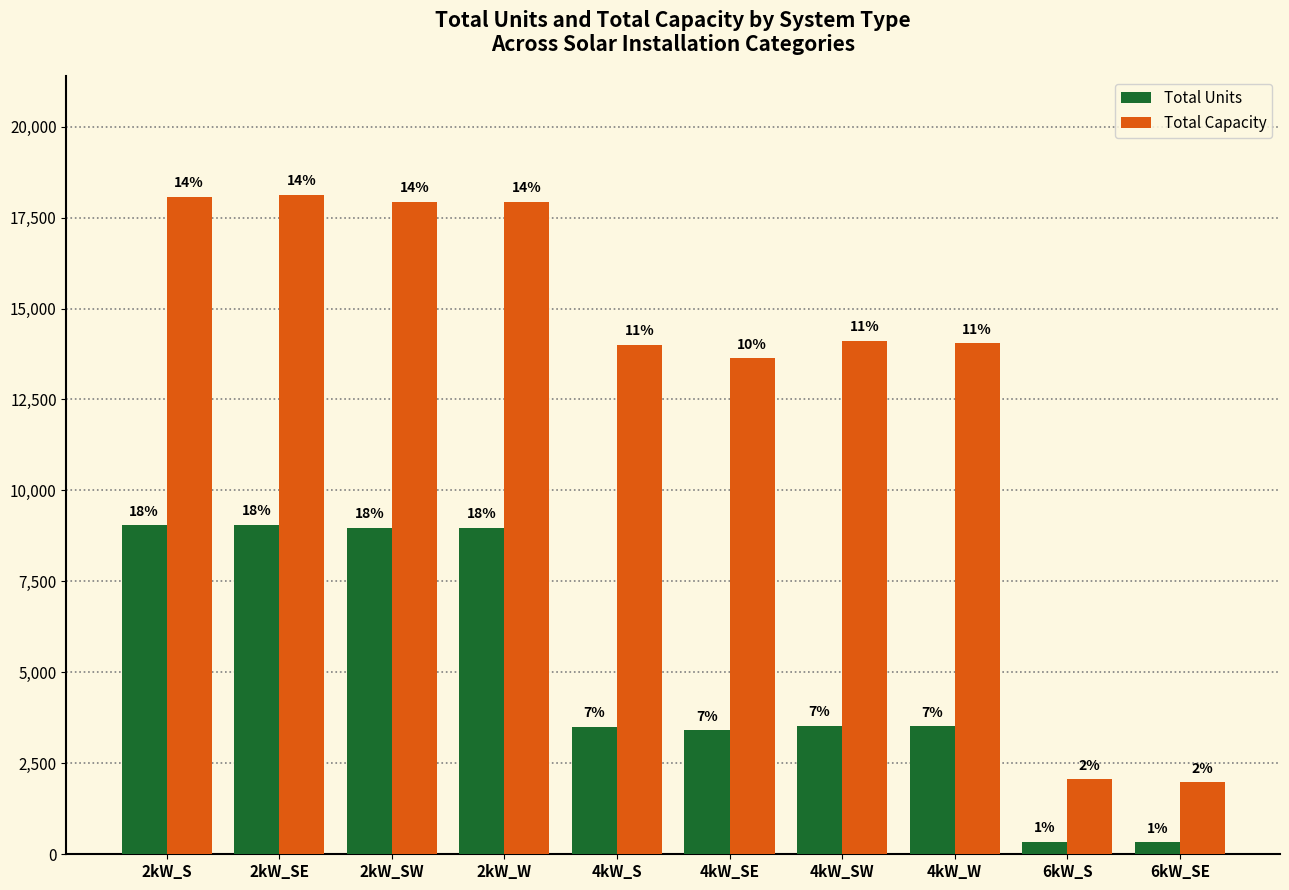

What are all the series names shown in the legend?

Total Units, Total Capacity